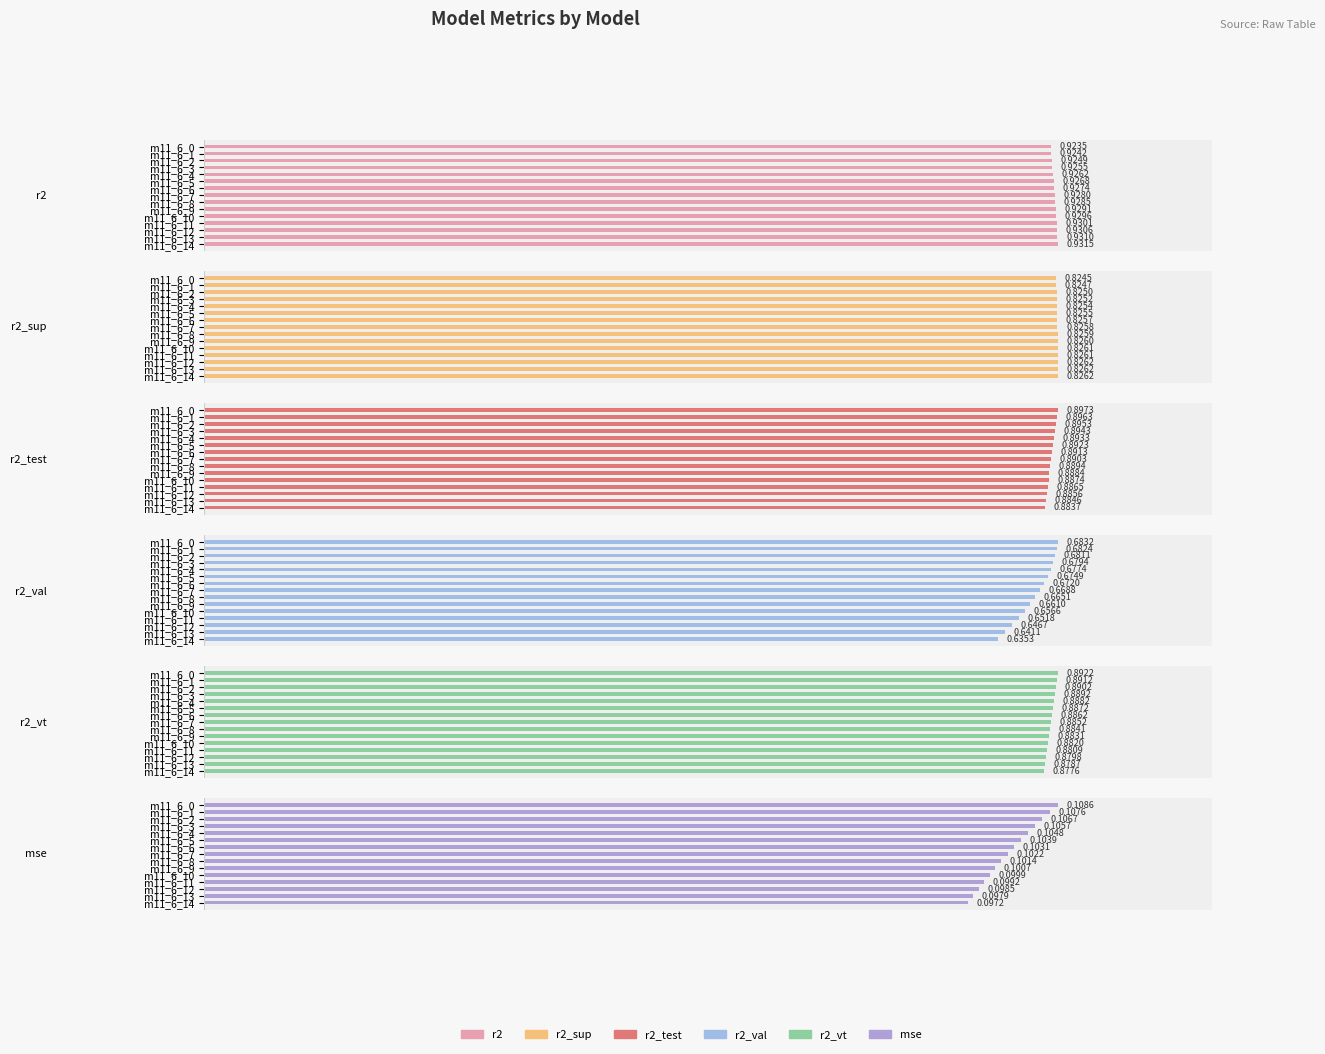

The value of r2 at m11_6_7 is 0.9. True or false?

True